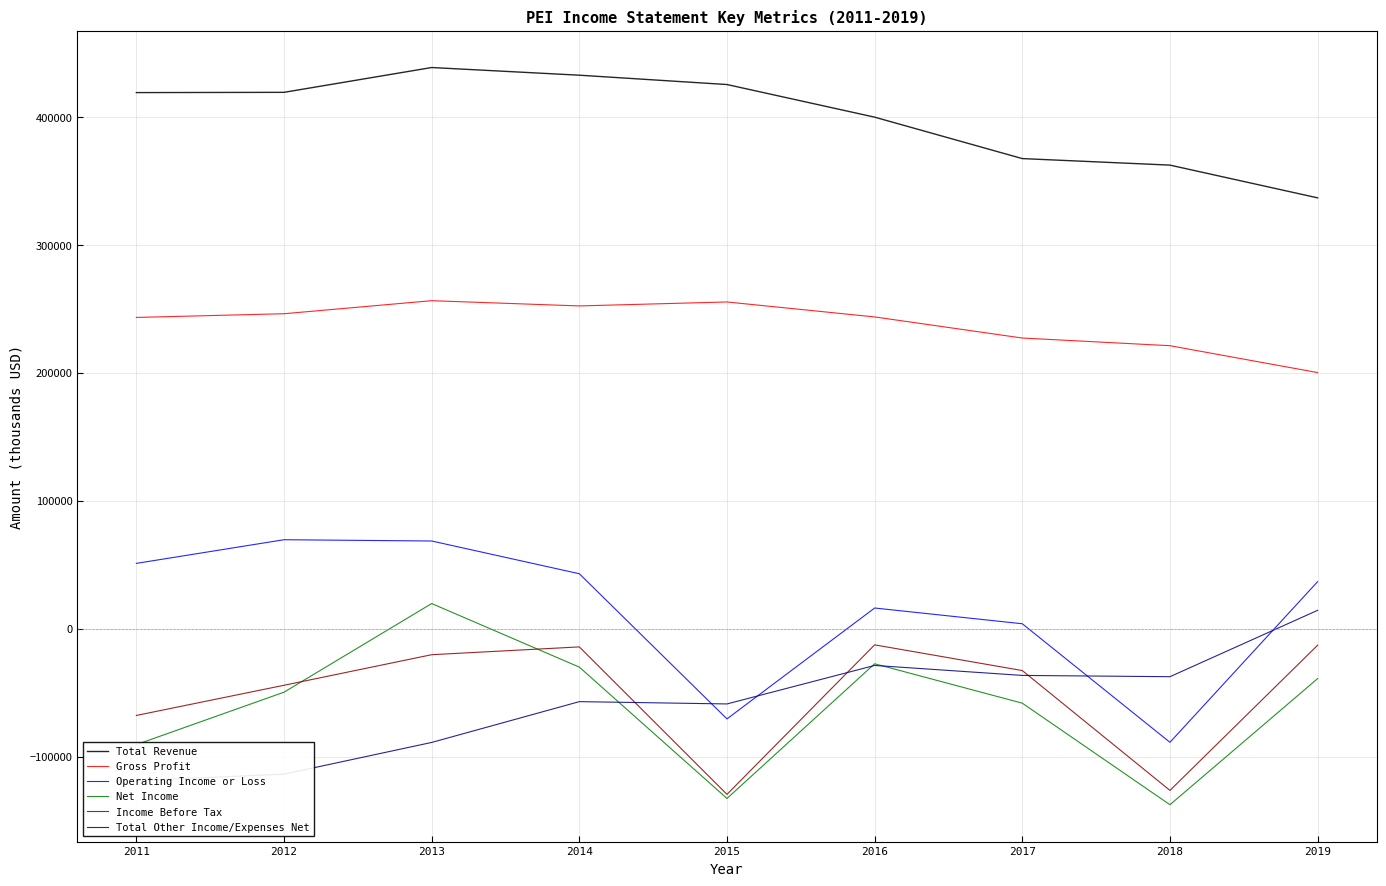

Read the Total Revenue value at 2015.

425400